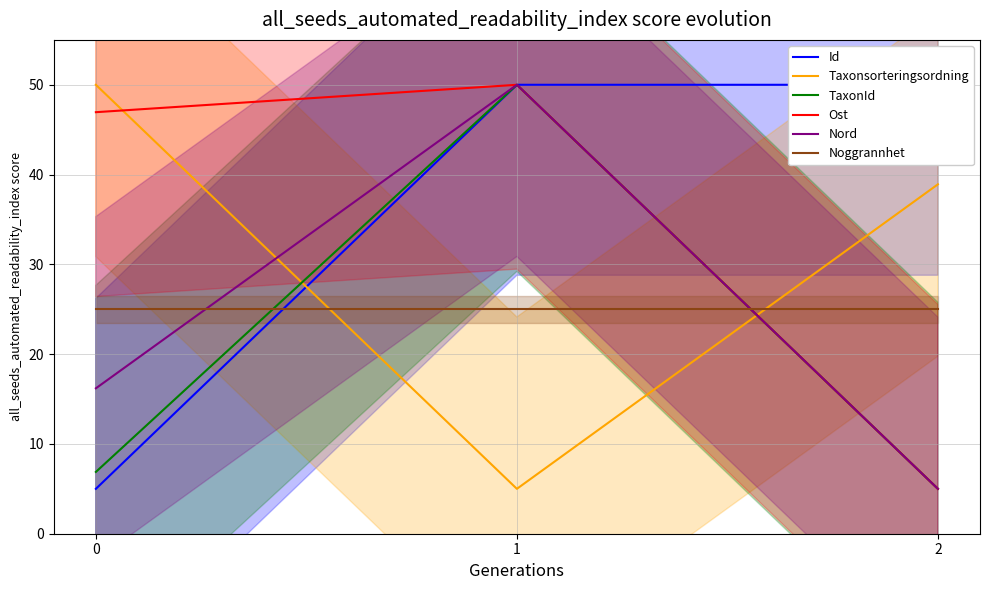

What is the greatest value displayed?

50.0